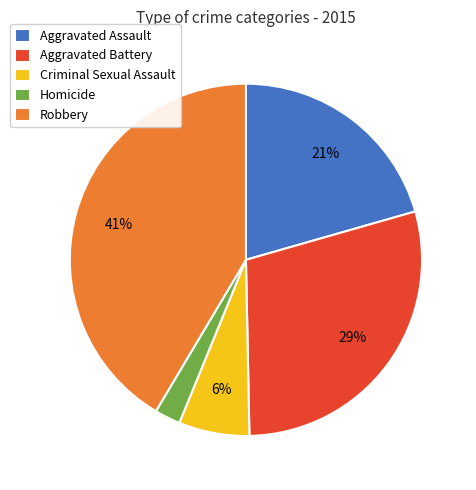

Between Aggravated Assault and Homicide, which is larger?

Aggravated Assault